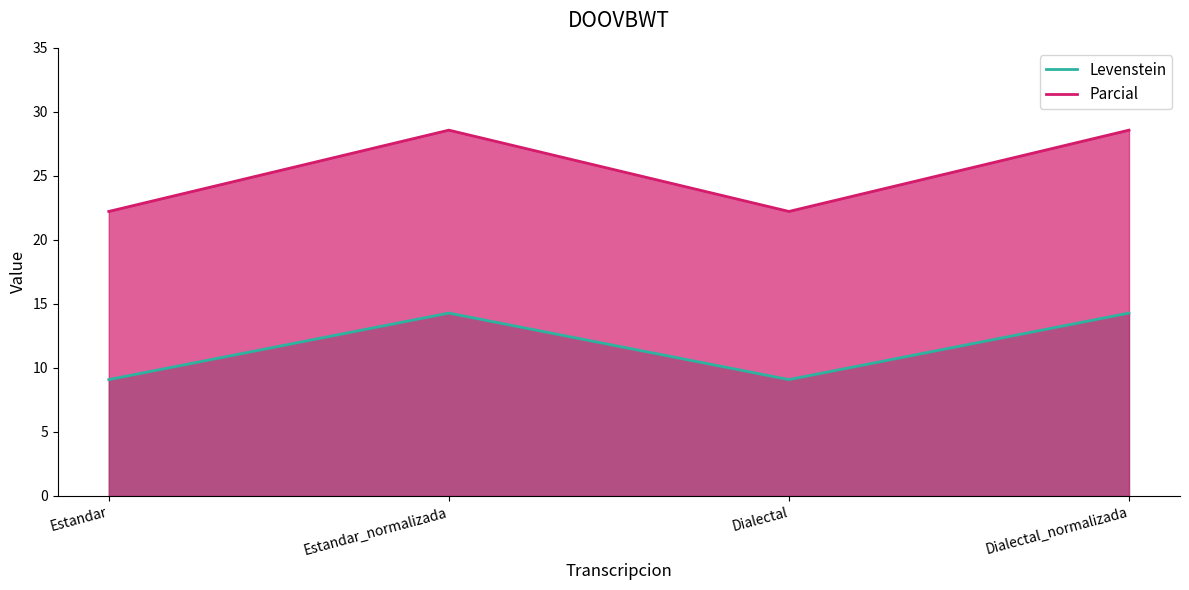

What is the label of the 1st point from the left?

Estandar